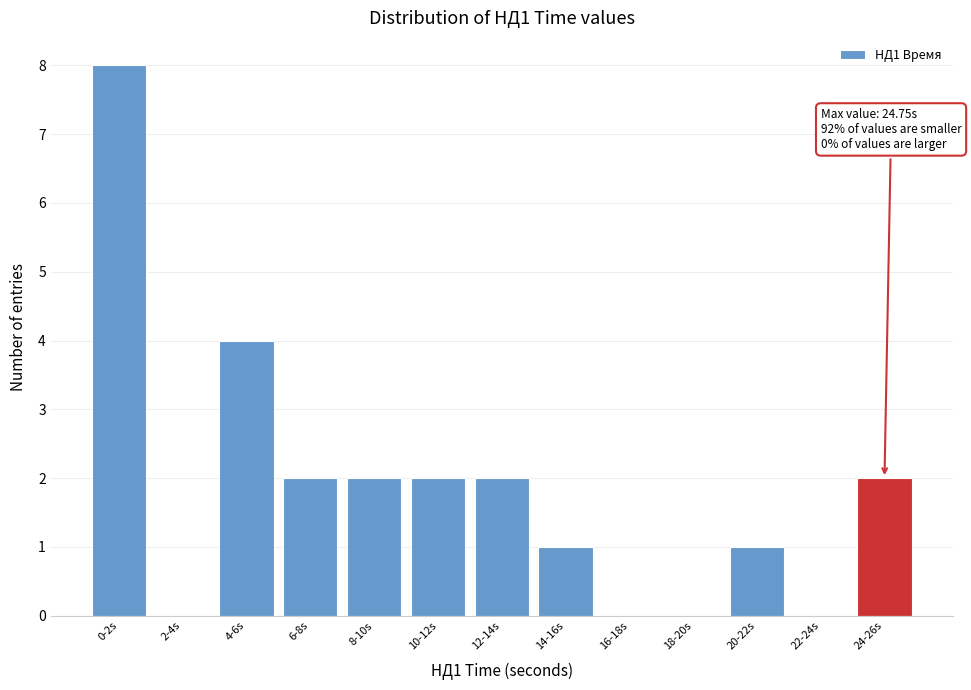

Reading right to left, extract all data points from this chart.

24-26s=2	22-24s=0	20-22s=1	18-20s=0	16-18s=0	14-16s=1	12-14s=2	10-12s=2	8-10s=2	6-8s=2	4-6s=4	2-4s=0	0-2s=8